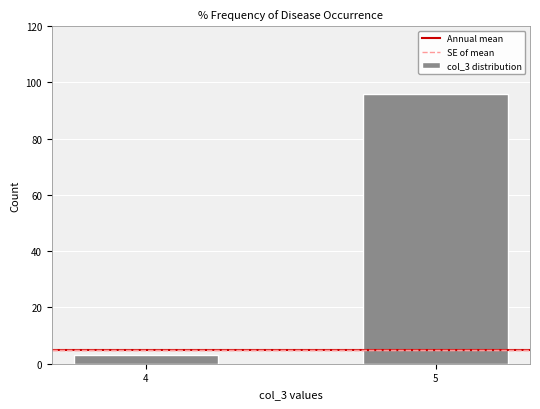

Reading right to left, list all the values displayed in this chart.

5=96	4=3